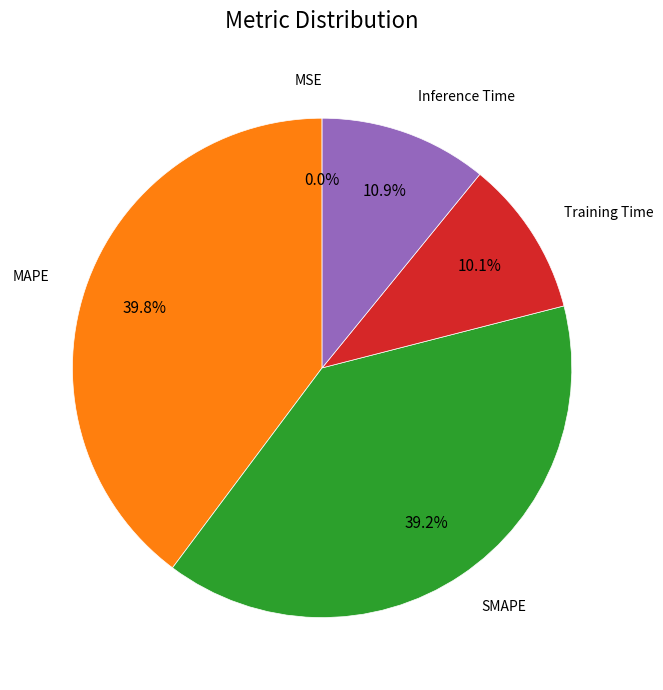

Is there any slice that represents more than half of the pie?

No